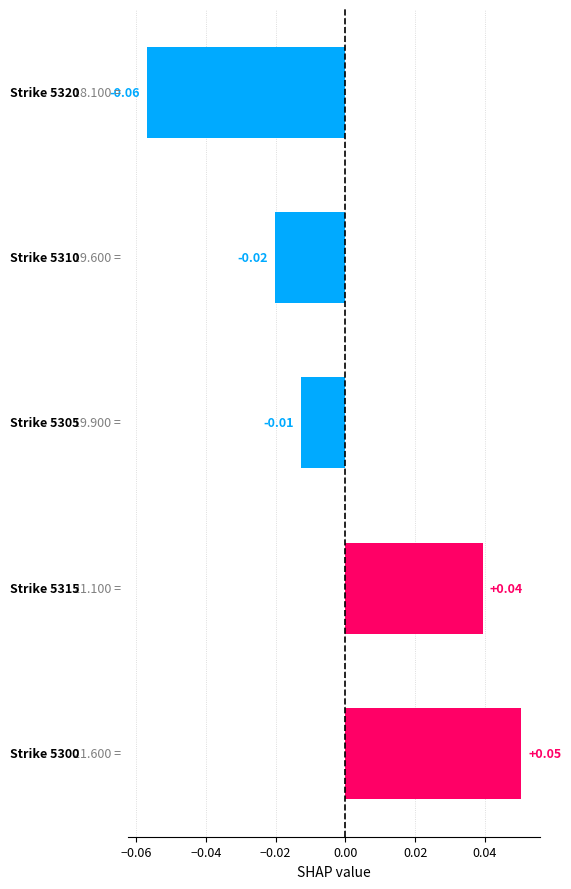

How many series are shown in this chart?

1